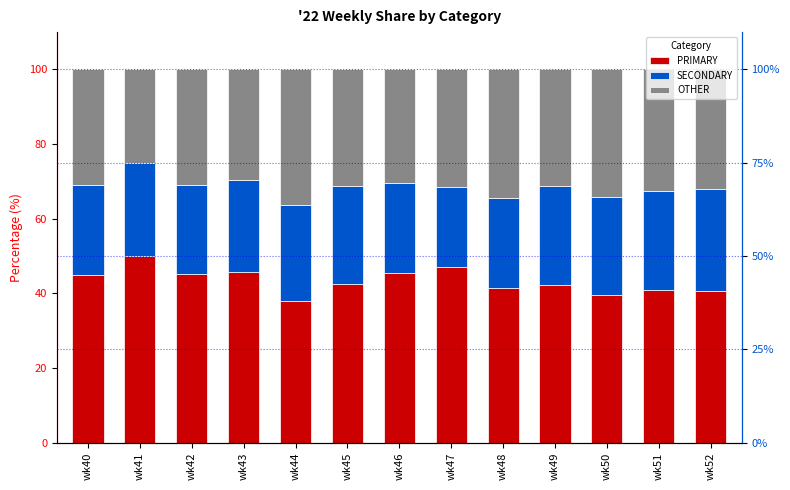

Which series changed the most between wk41 and wk50?

PRIMARY